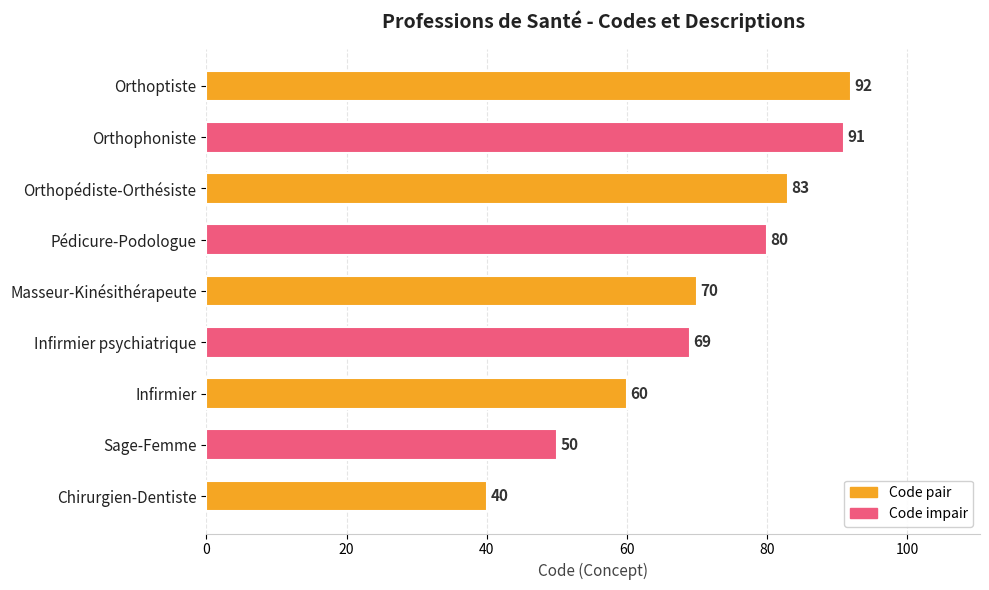

Rank the categories by value from highest to lowest.

Orthoptiste, Orthophoniste, Orthopédiste-Orthésiste, Pédicure-Podologue, Masseur-Kinésithérapeute, Infirmier psychiatrique, Infirmier, Sage-Femme, Chirurgien-Dentiste